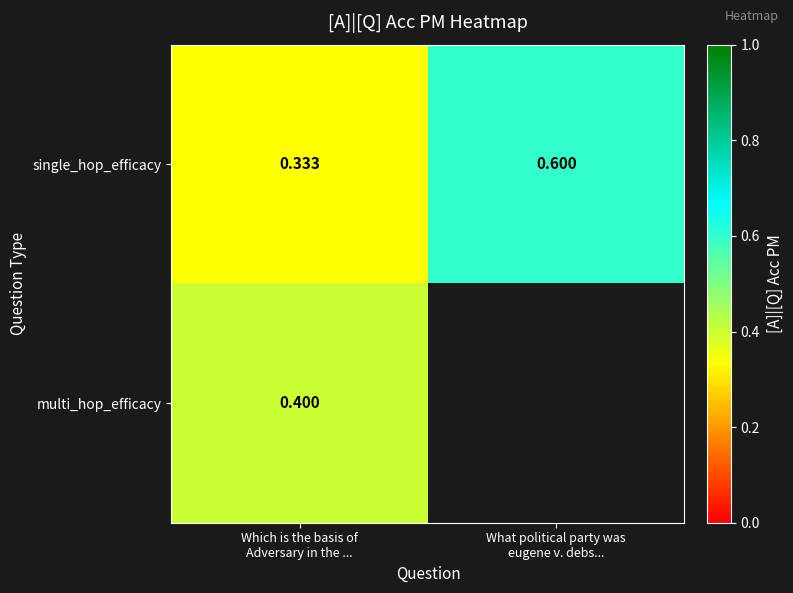

At which category is the sum across all series the highest?

Which is the basis of
Adversary in the ...